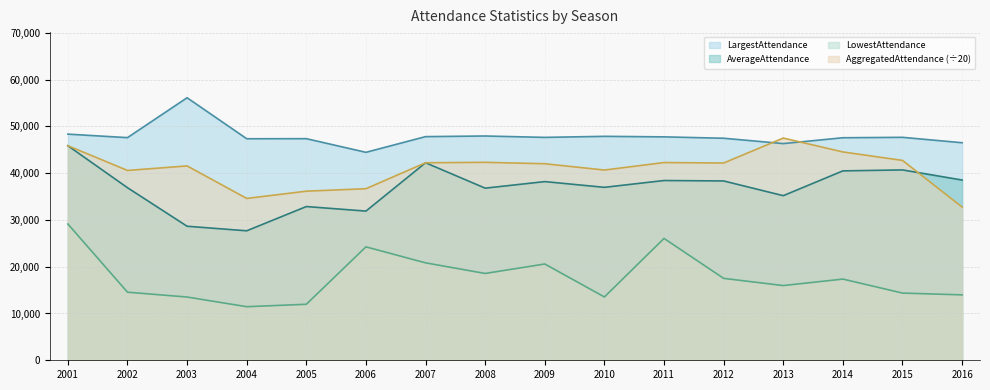

Reading left to right, extract all data points from this chart.

LargestAttendance: 48335.0	47586.0	56112.0	47350.0	47366.0	44448.0	47802.0	47936.0	47641.0	47864.0	47751.0	47456.0	46313.0	47563.0	47653.0	46494.0
AverageAttendance: 45863.0	36885.0	28648.0	27674.0	32856.0	31887.0	42218.0	36789.0	38190.0	36965.0	38421.0	38329.0	35181.0	40481.0	40683.0	38525.0
LowestAttendance: 29133.0	14550.0	13516.0	11450.0	11969.0	24242.0	20821.0	18555.0	20576.0	13532.0	26042.0	17505.0	15966.0	17353.0	14360.0	13979.0
AggregatedAttendance: 45863.4	40573.9	41540.1	34593.0	36141.9	36670.3	42218.1	42307.7	42009.0	40661.5	42263.5	42162.8	47494.9	44530.1	42717.8	32747.0